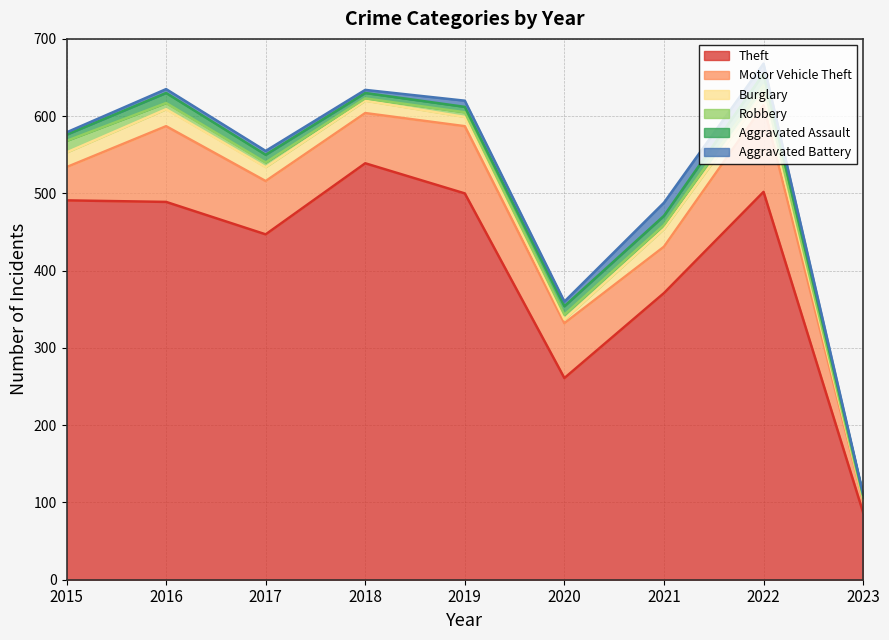

Does the chart display data point markers on the line(s)?

No